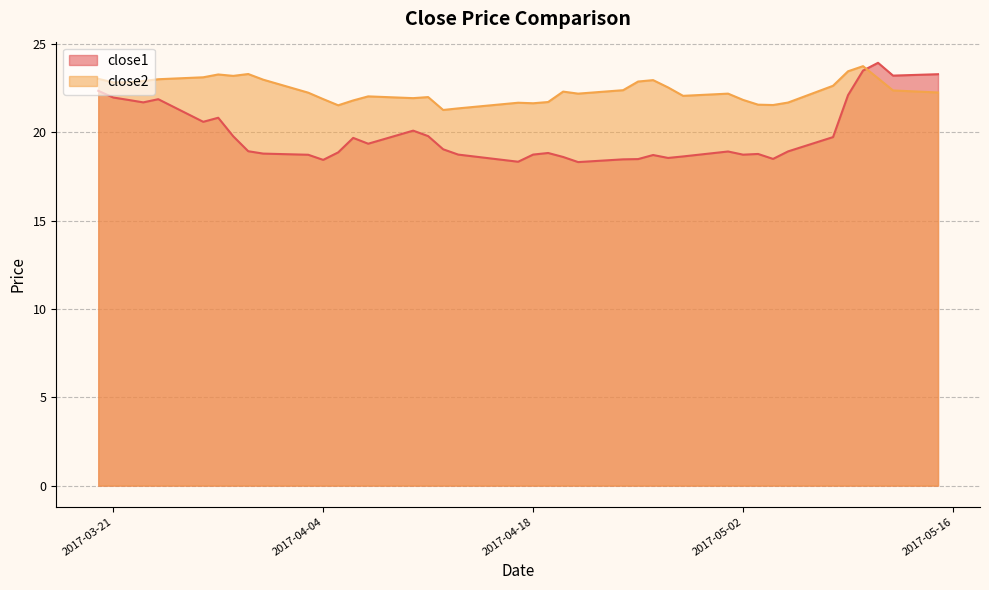

What is the sum of the close2 values at 2017-03-31 and 2017-05-02?

44.8